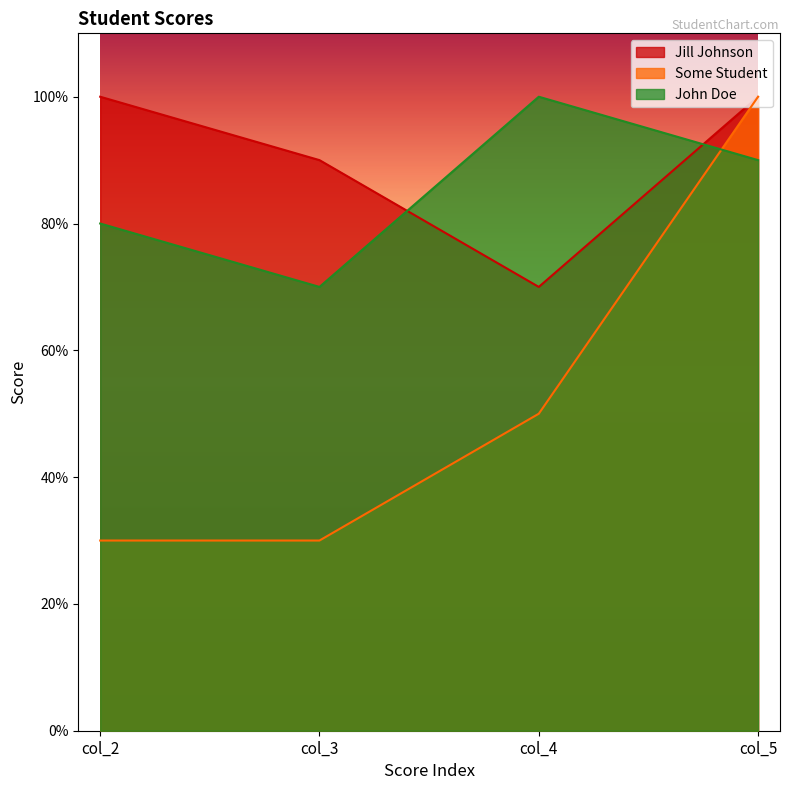

What is the difference between the maximum and minimum values in the John Doe series?

30